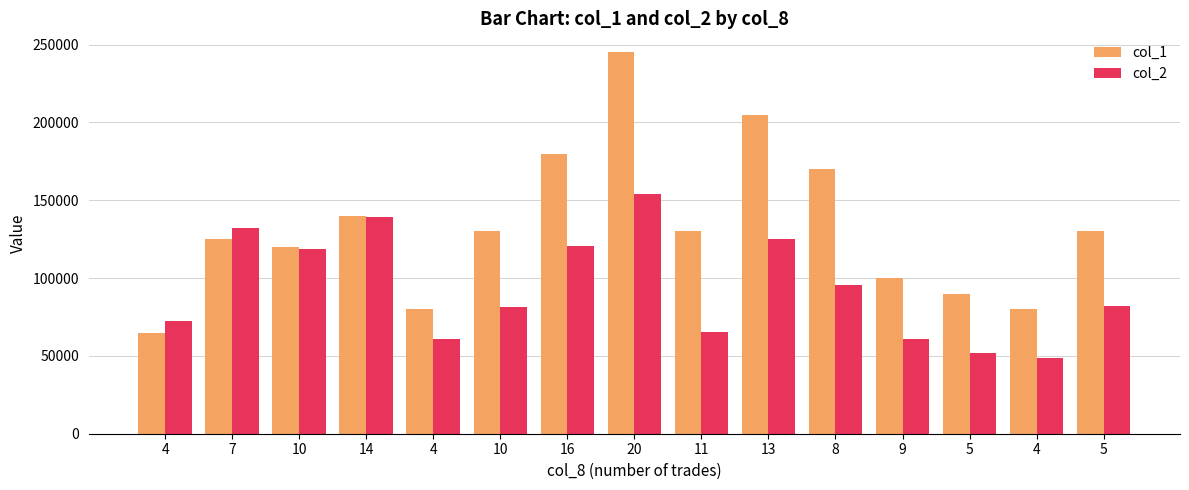

What is the sum of all col_1 values?

1990000